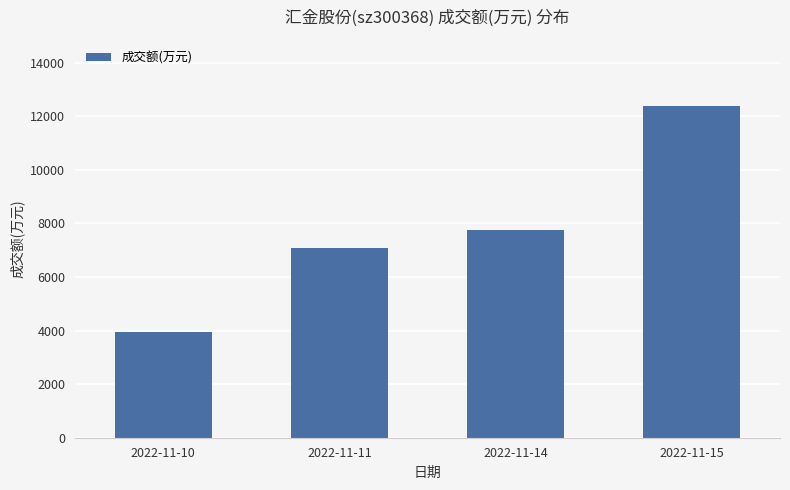

What is the greatest value displayed?

12374